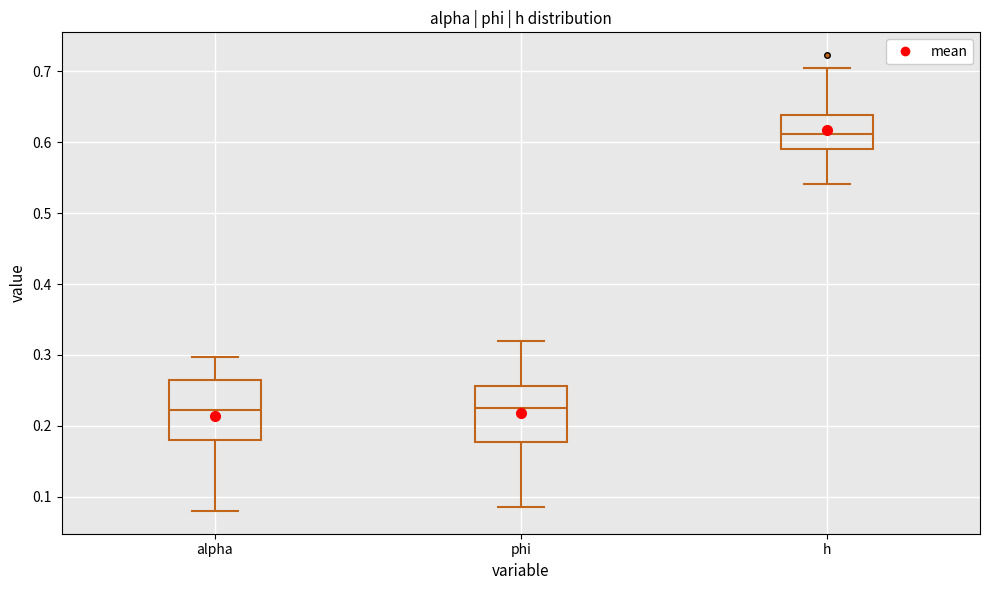

Reading left to right, transcribe this box plot: for each box, give where its median line is, the range the box spans, and where its two whiskers end, as read against the y-axis. The values are not printed on the chart, so give them approximately, as read against the axis.

alpha: median 0.22, box 0.18 to 0.27, whiskers 0.08 to 0.30
phi: median 0.23, box 0.18 to 0.26, whiskers 0.09 to 0.32
h: median 0.61, box 0.59 to 0.64, whiskers 0.54 to 0.71